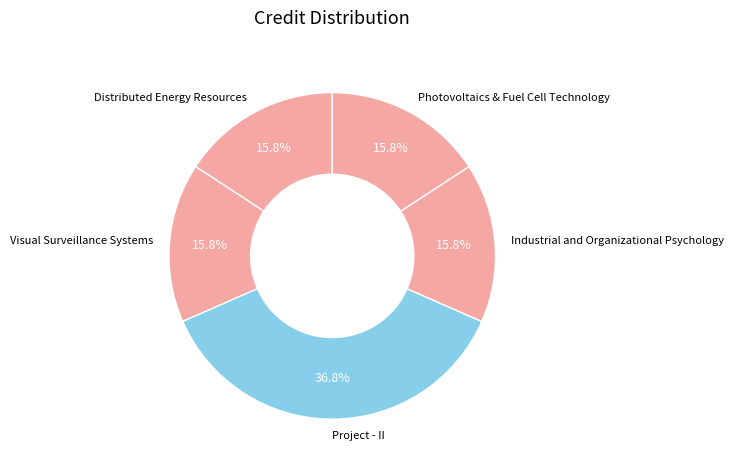

To the nearest percent, what is the difference between the largest and smallest slice percentages?

21%